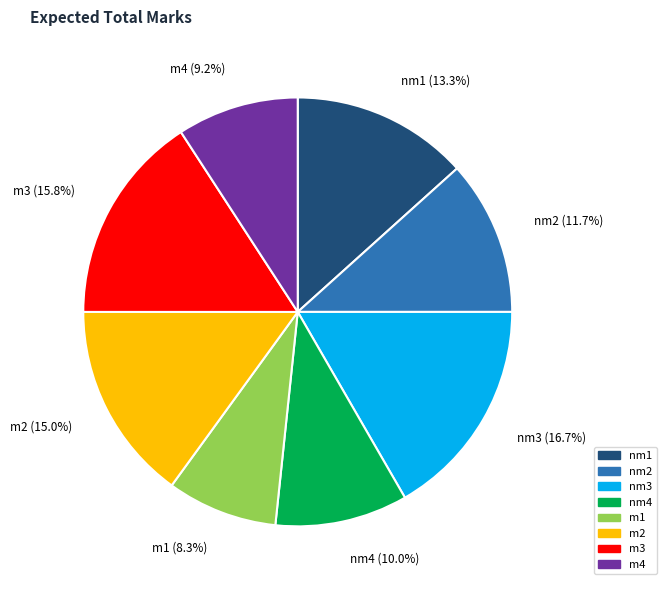

Between nm2 and nm4, which is larger?

nm2